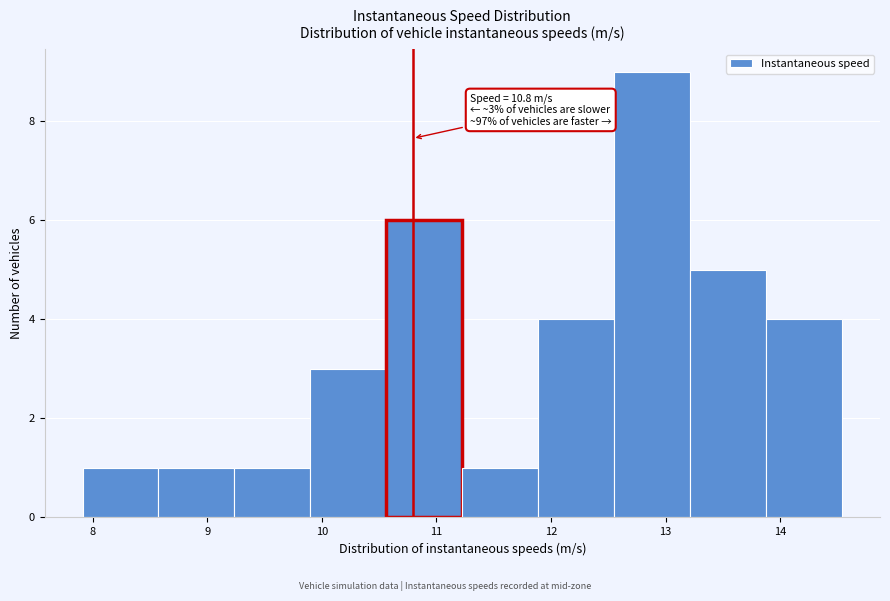

Which range on the x-axis has the tallest bar?

12.6 to 13.2